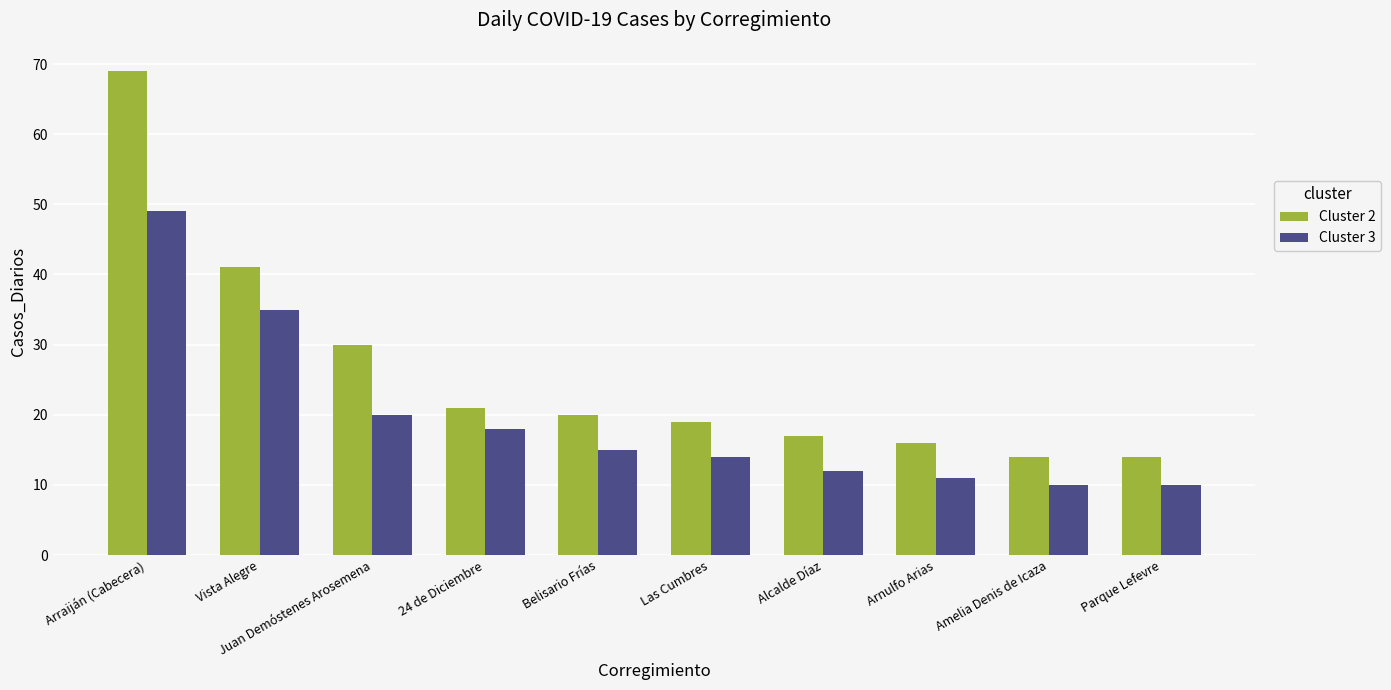

Is it true that Cluster 2 equals 19 at Las Cumbres?

True